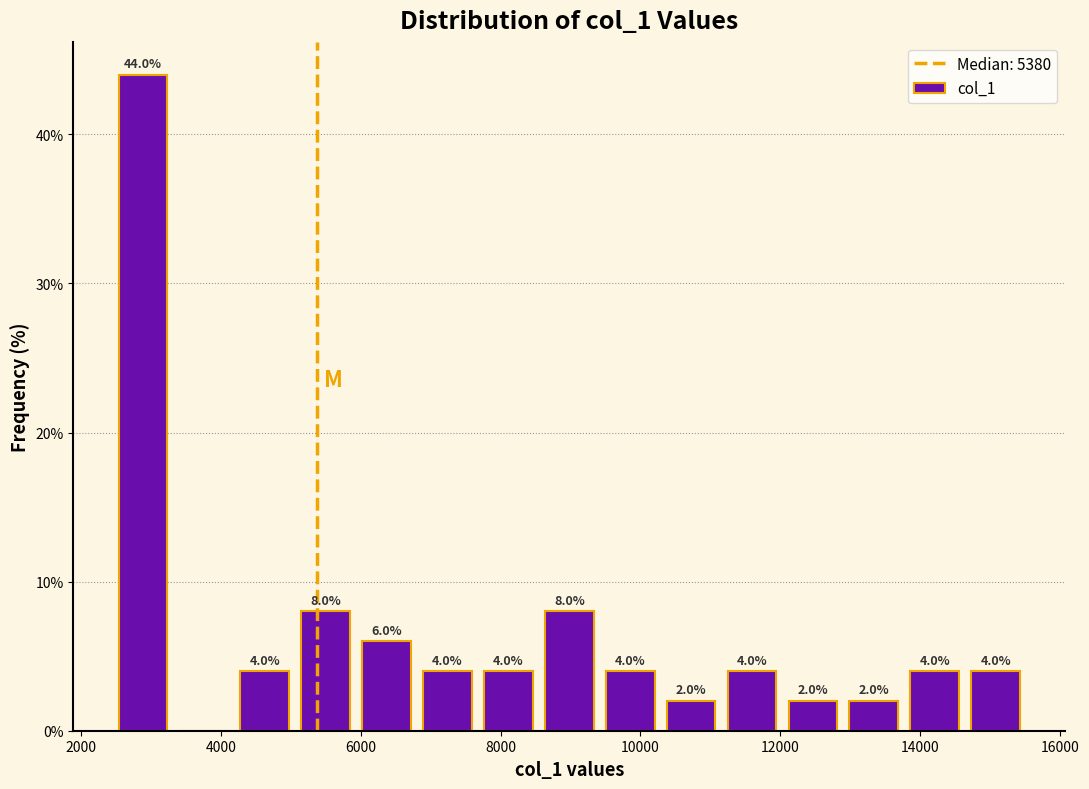

Over which range of the x-axis is the bar tallest?

2400 to 3400